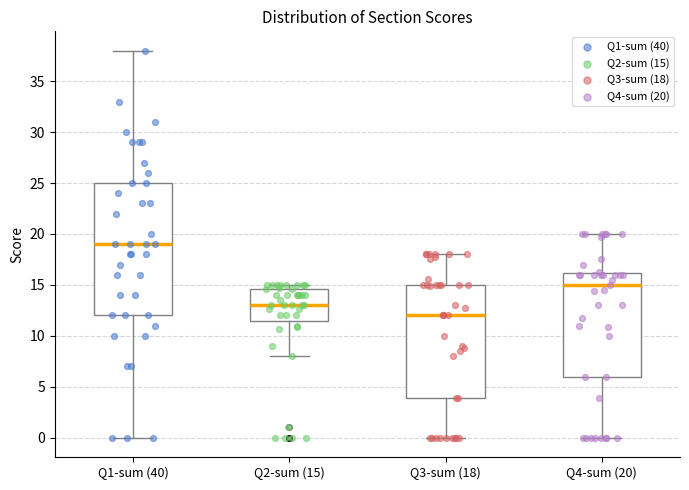

Reading left to right, read every box against the y-axis: the position of its median line, the range the box covers, and the ends of its whiskers. The values are not printed on the chart, so give them approximately, as read against the axis.

Q1-sum (40): median 19.0, box 12.0 to 25.0, whiskers 0.0 to 38.0
Q2-sum (15): median 13.0, box 11.5 to 14.5, whiskers 8.0 to 15.0
Q3-sum (18): median 12.0, box 4.0 to 15.0, whiskers 0.0 to 18.0
Q4-sum (20): median 15.0, box 6.0 to 16.0, whiskers 0.0 to 20.0